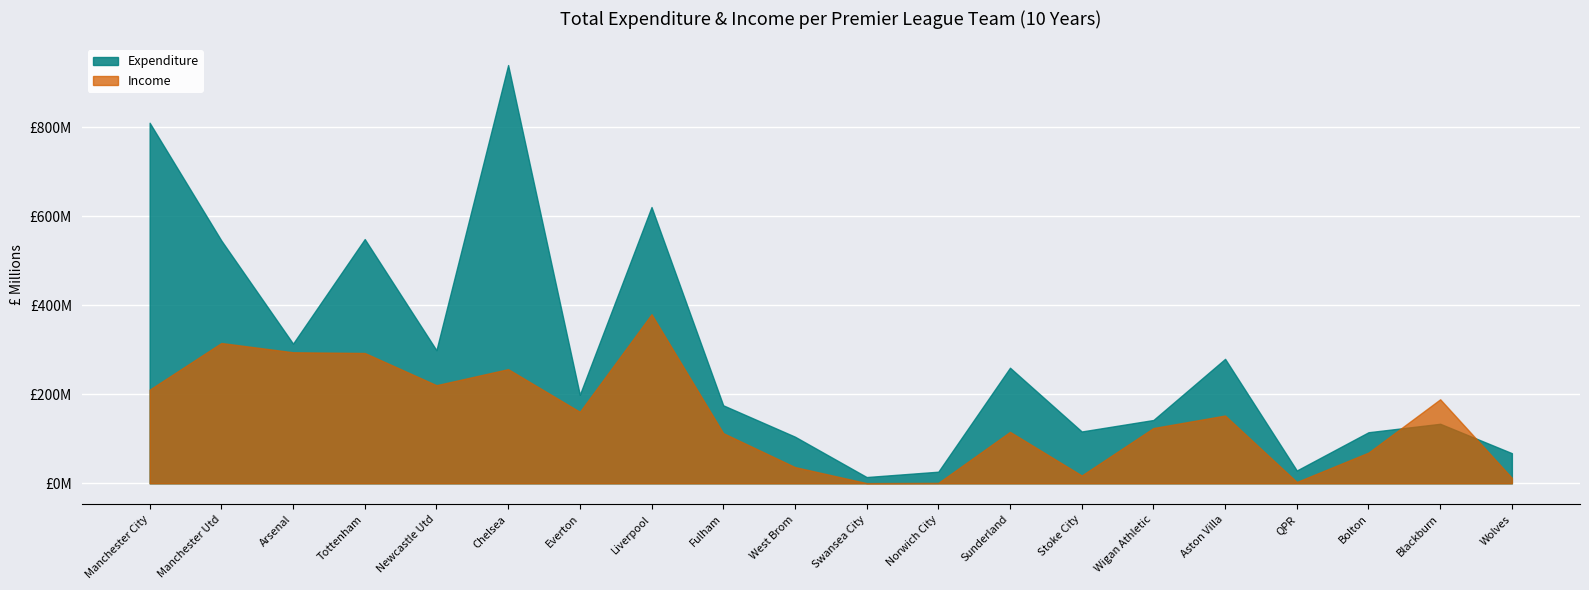

How many interior local peaks does the Expenditure series have?

6